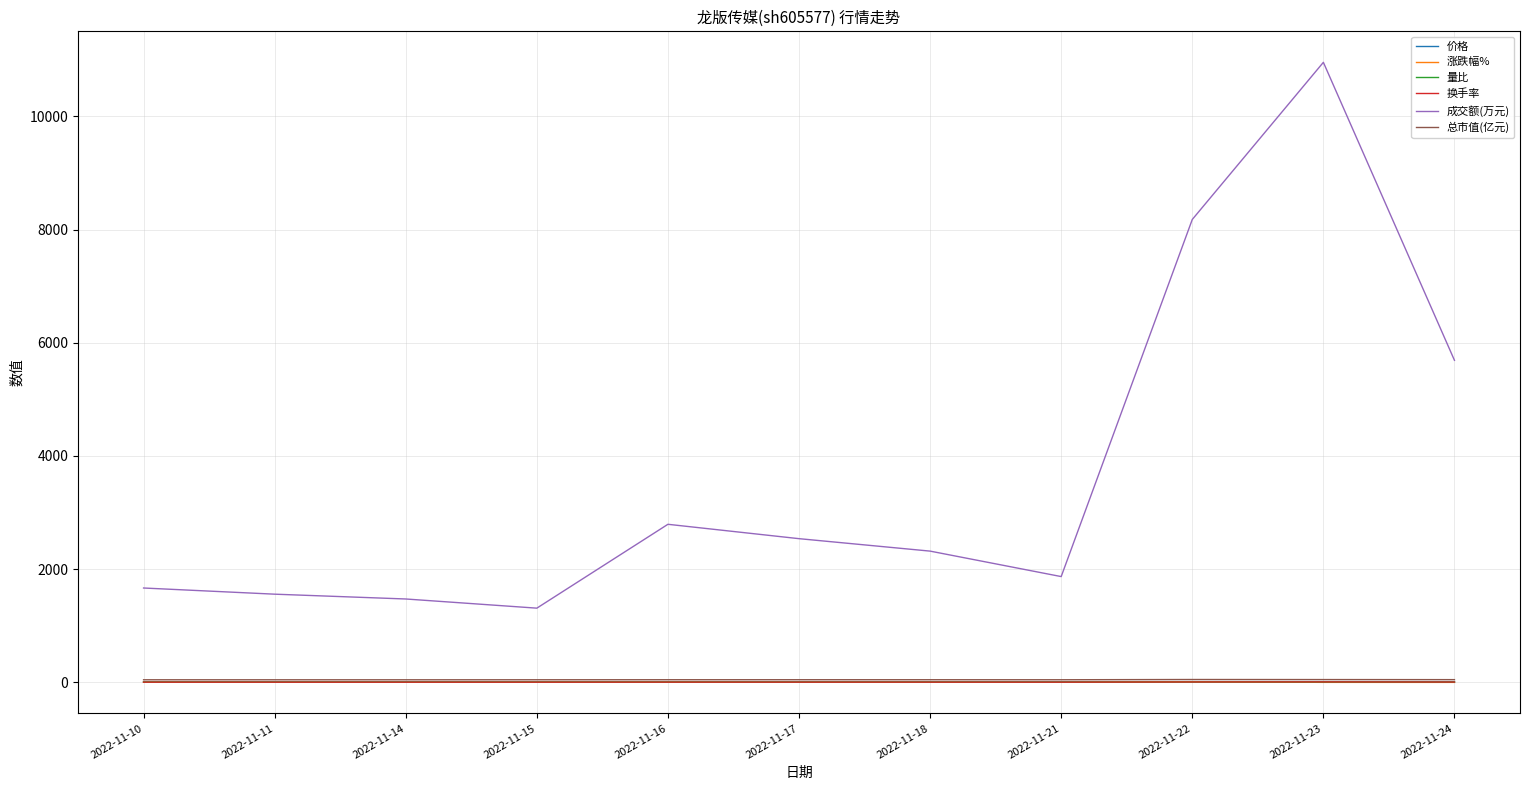

What is the greatest value displayed?

10955.0